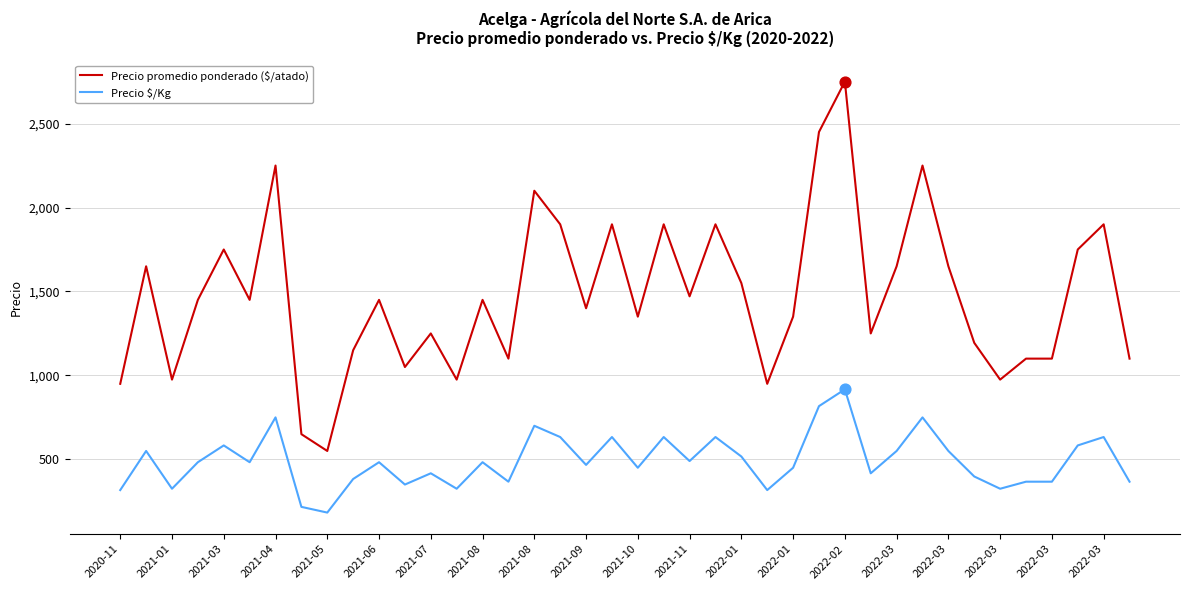

Which series has the largest total across all categories?

Precio promedio ponderado ($/atado)